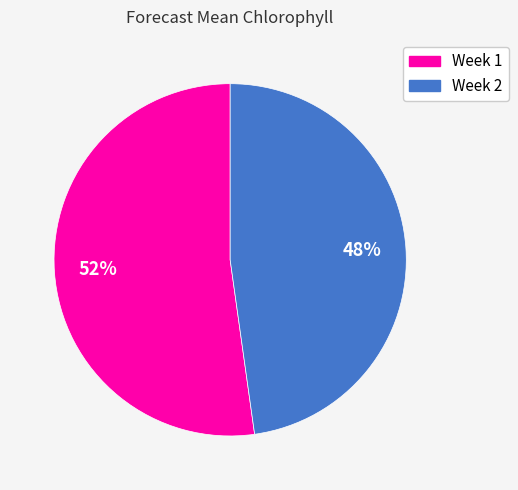

What is the largest slice in the pie chart?

Week 1